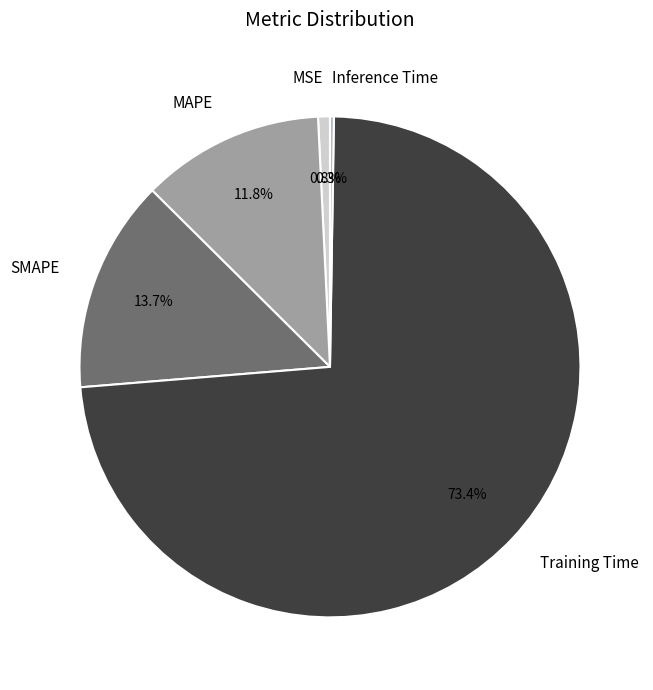

To the nearest percent, what is the difference between the SMAPE and Training Time slice percentages?

60%